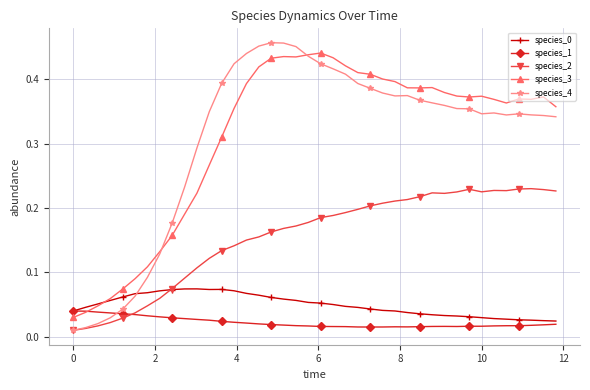

True or false: species_1 has more than 1 interior local peaks.

True